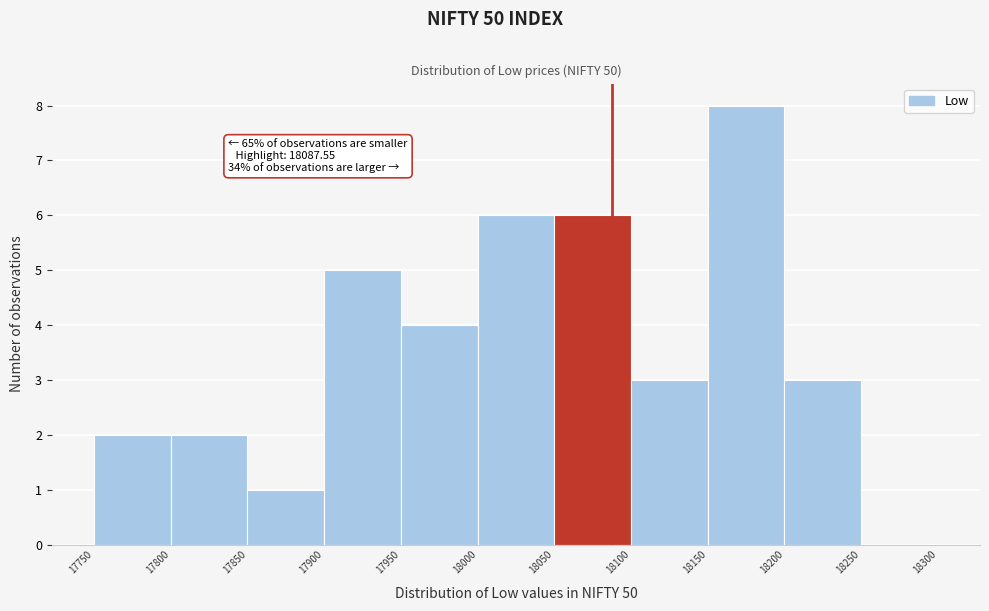

Over which range of the x-axis is the bar tallest?

18150 to 18200